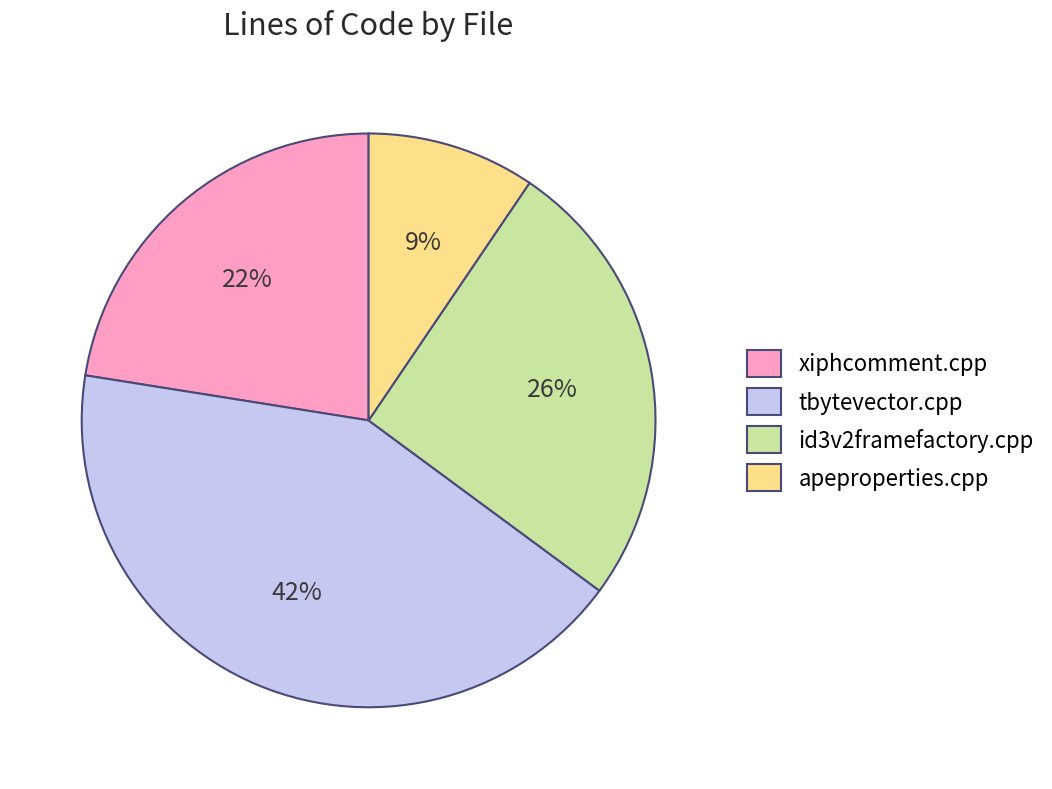

Rank the categories by value from highest to lowest.

tbytevector.cpp, id3v2framefactory.cpp, xiphcomment.cpp, apeproperties.cpp